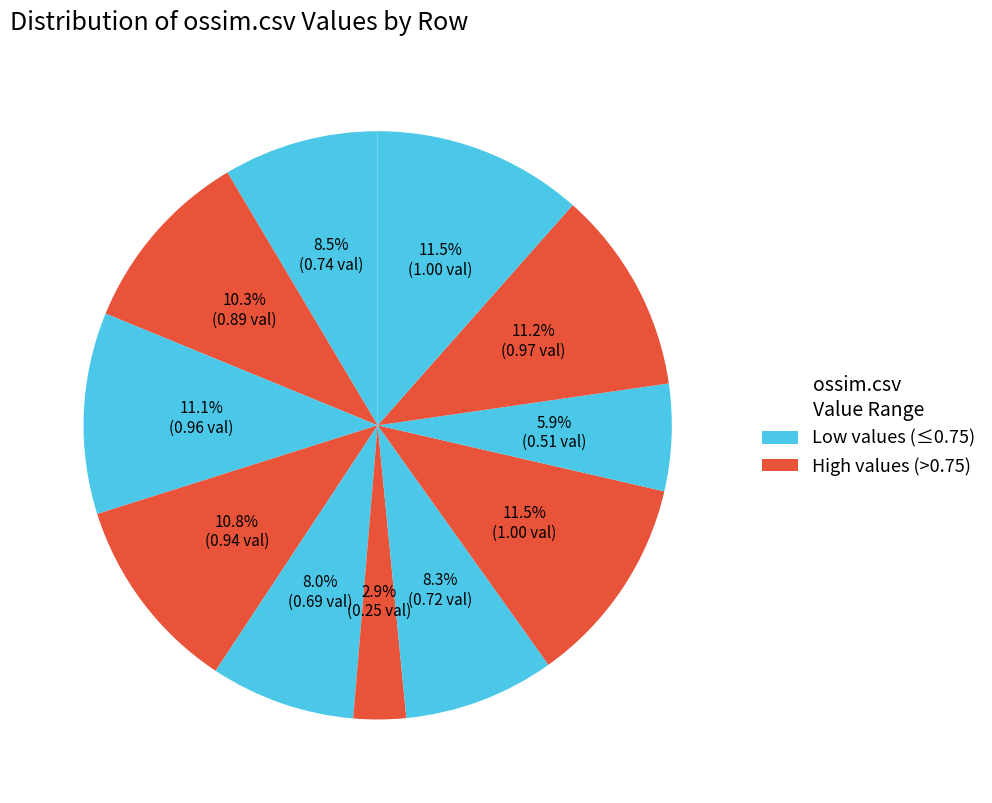

To the nearest percent, what is the difference between the largest and smallest slice percentages?

9%